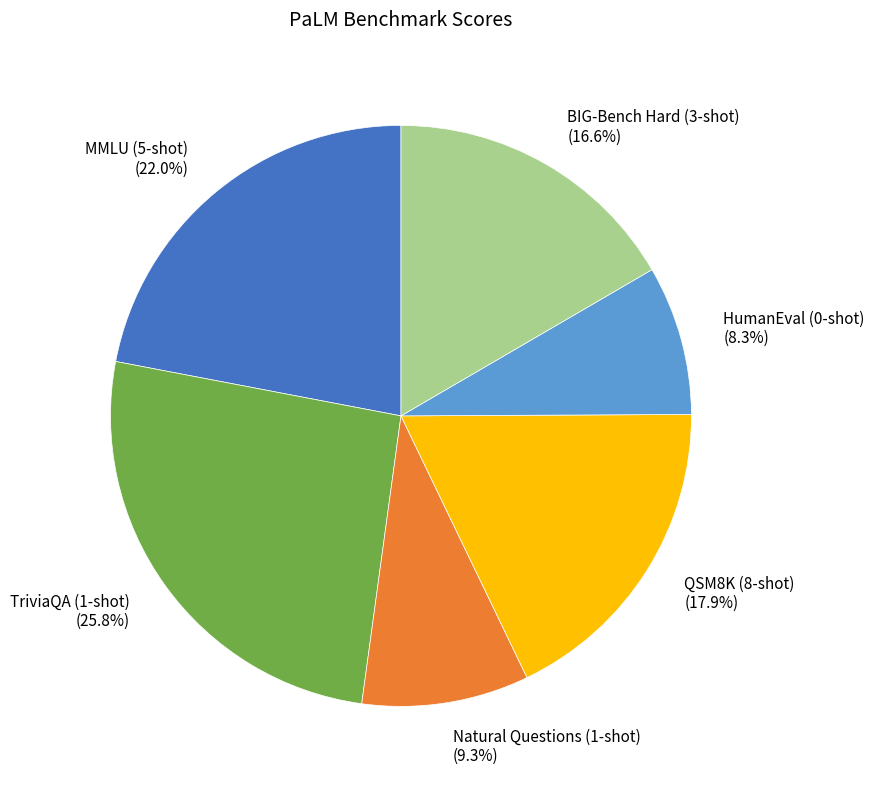

Count the number of slices in the pie.

6